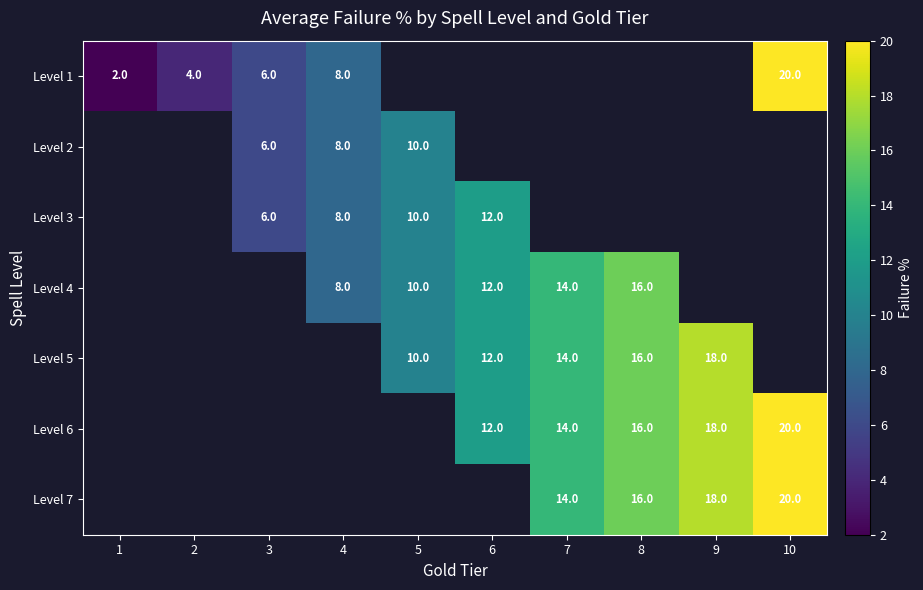

The Level 7 series shows 26 at 8. True or false?

False